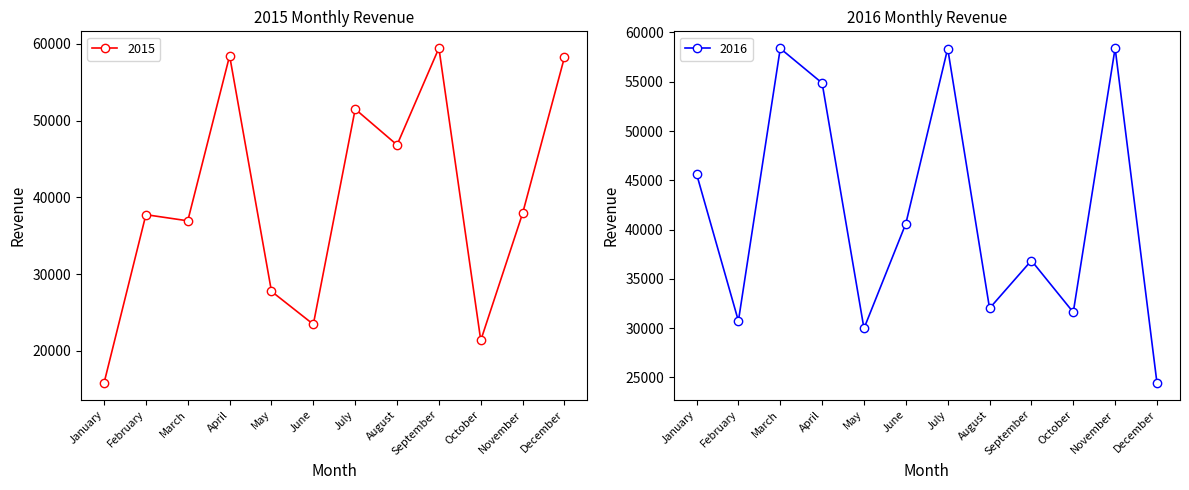

At which category is the sum across all series the highest?

April